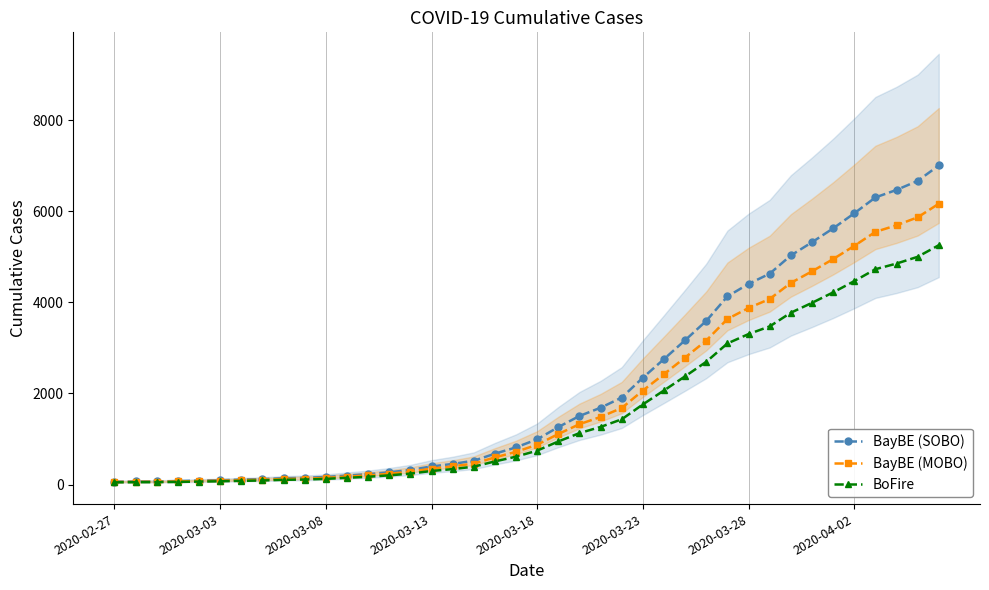

What is the difference between the maximum and minimum values in the BayBE (MOBO) series?

6106.3